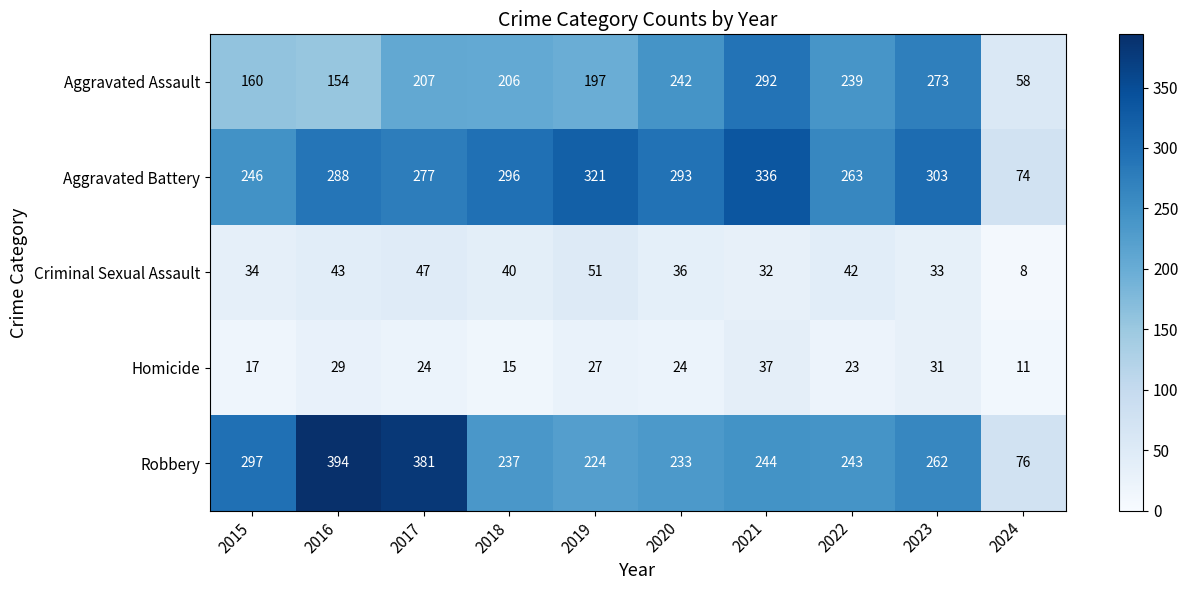

What is the sum of the Homicide values at 2015 and 2024?

28